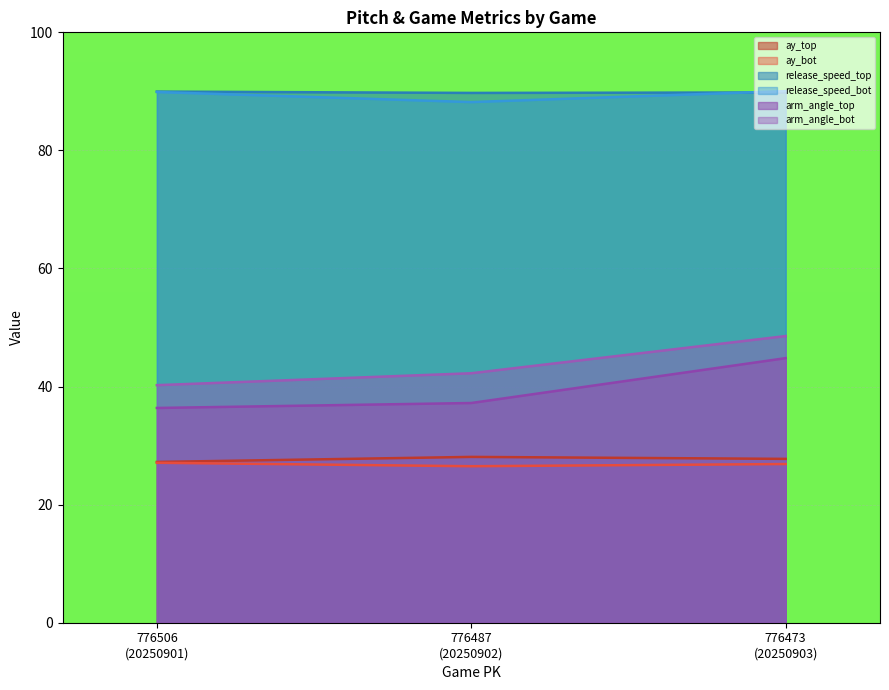

Reading right to left, extract all data points from this chart.

ay_top: 27.8	28.1	27.2
ay_bot: 26.9	26.5	27.1
release_speed_top: 89.8	89.7	90.0
release_speed_bot: 90.0	88.2	89.9
arm_angle_top: 44.8	37.2	36.4
arm_angle_bot: 48.6	42.3	40.2